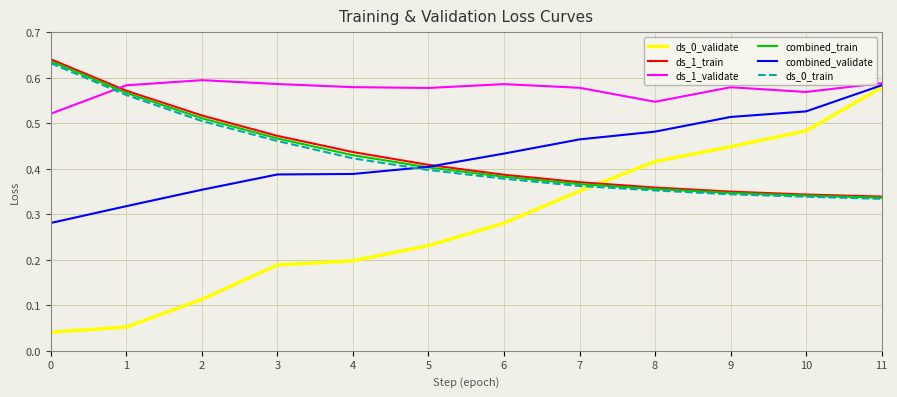

What is the total value across all series at 8?

2.5